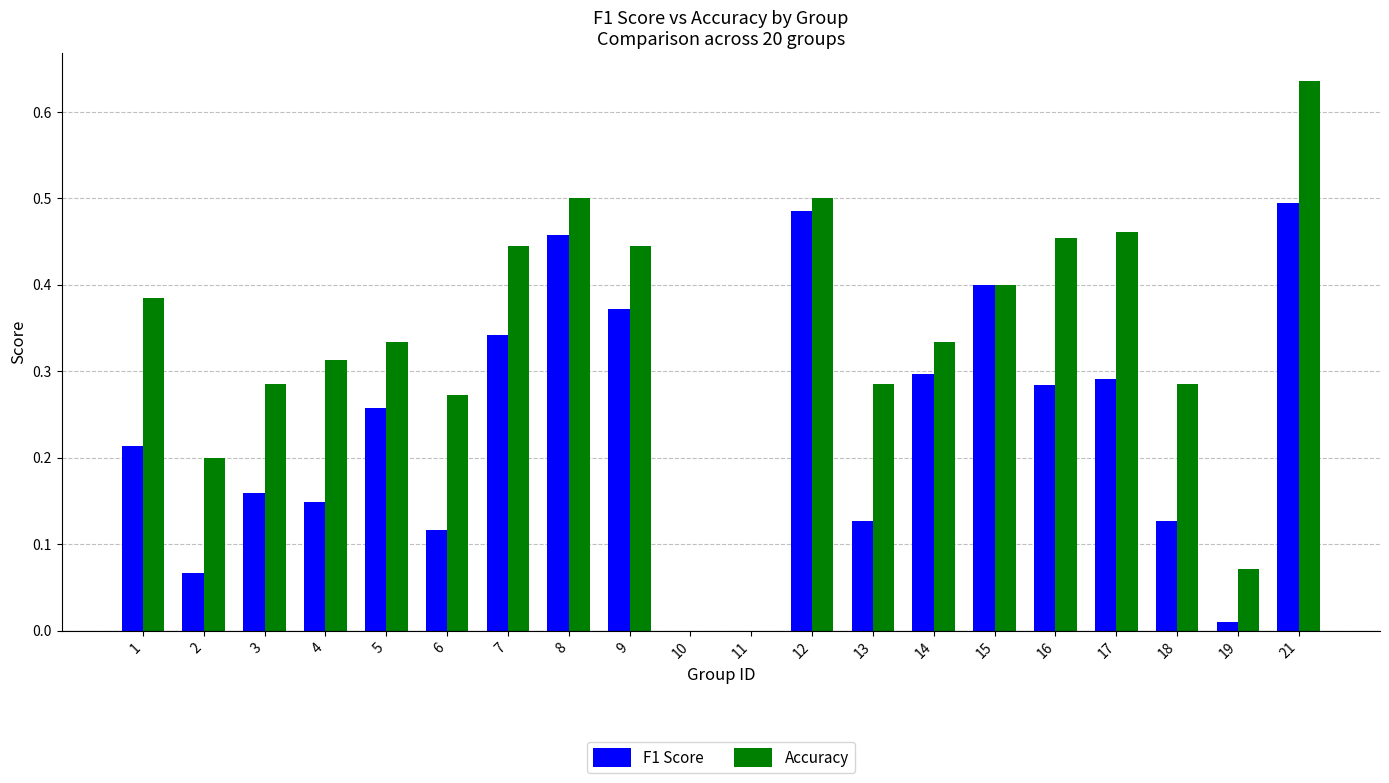

Which series changed the most between 9 and 21?

Accuracy